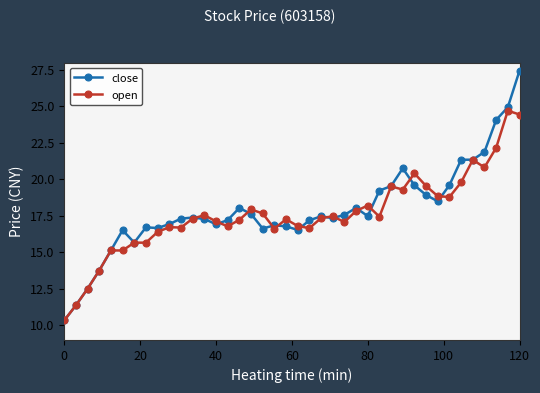

How many lines are shown in the chart?

2